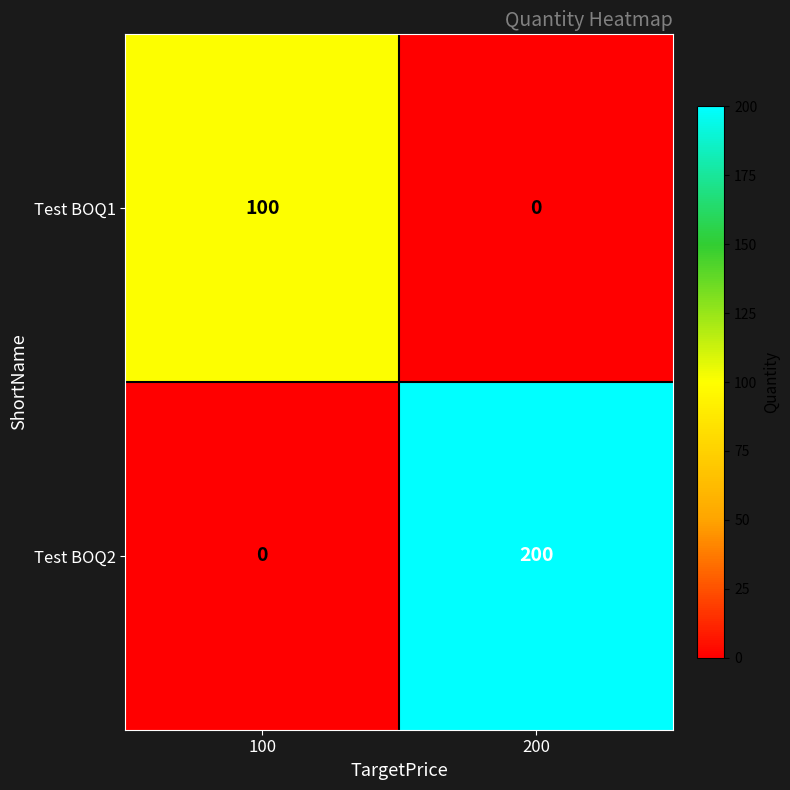

Which series has the largest range (max minus min)?

Test BOQ2